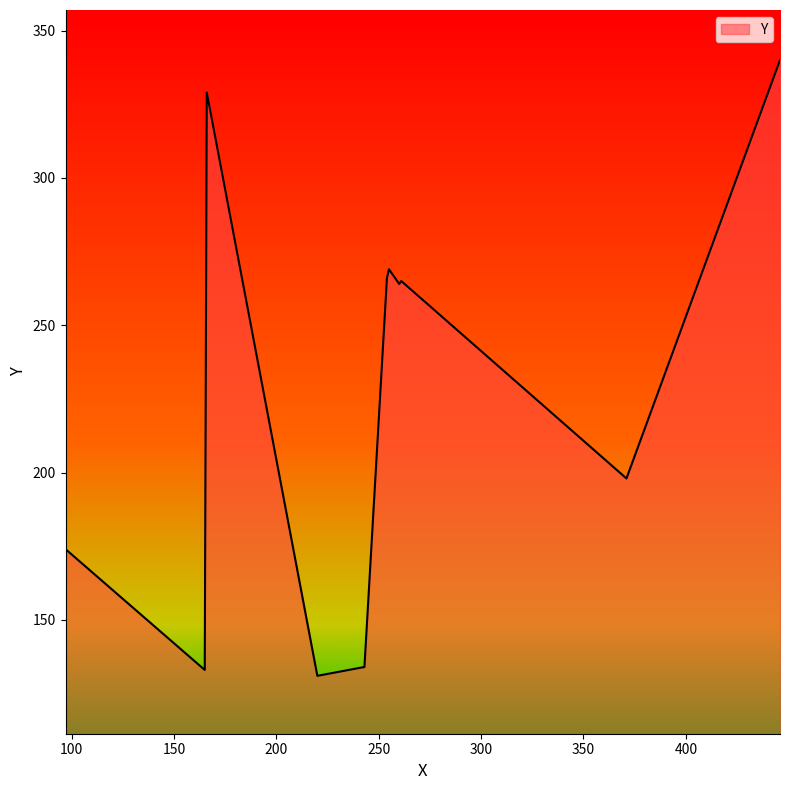

What is the maximum value shown in the chart?

340